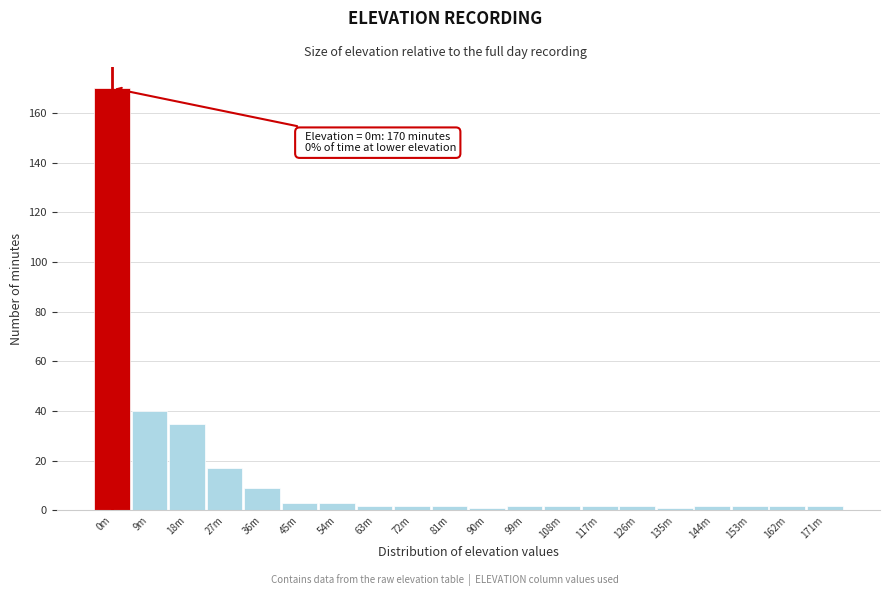

Reading left to right, list all the values displayed in this chart.

170	40	35	17	9	3	3	2	2	2	1	2	2	2	2	1	2	2	2	2